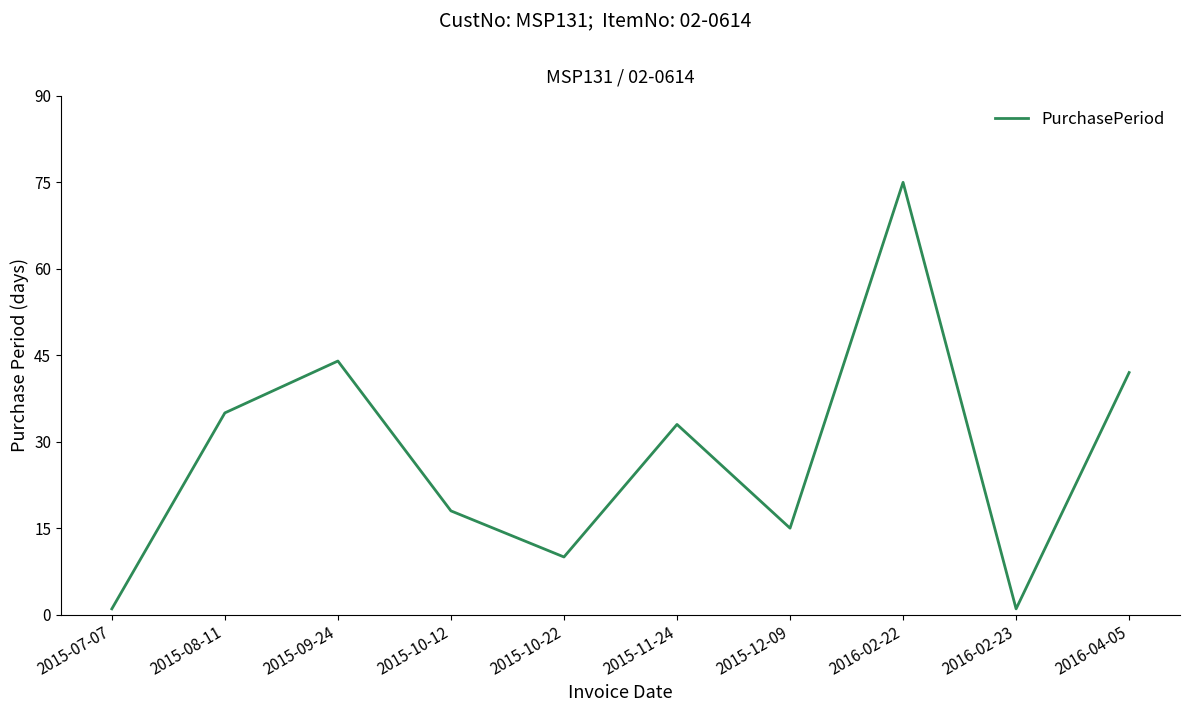

What position from the left is 2015-12-09?

7